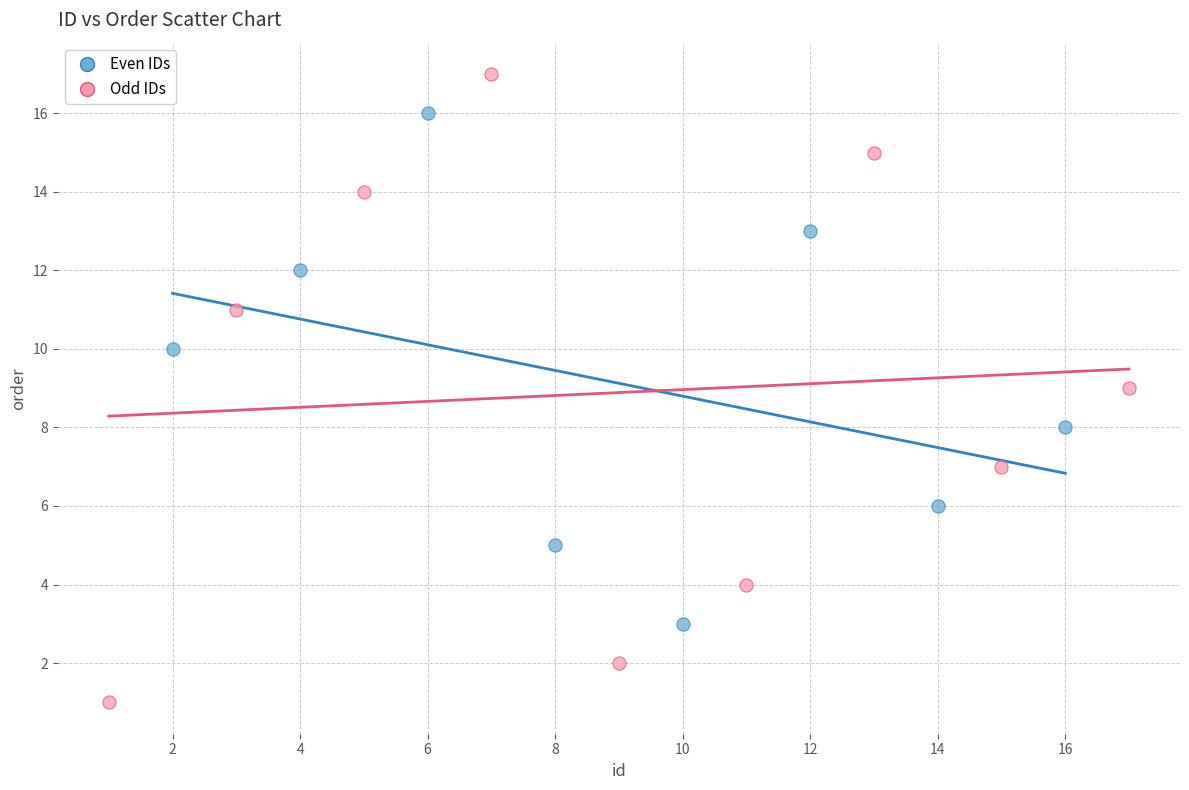

Which series reaches the maximum Y coordinate?

Odd IDs